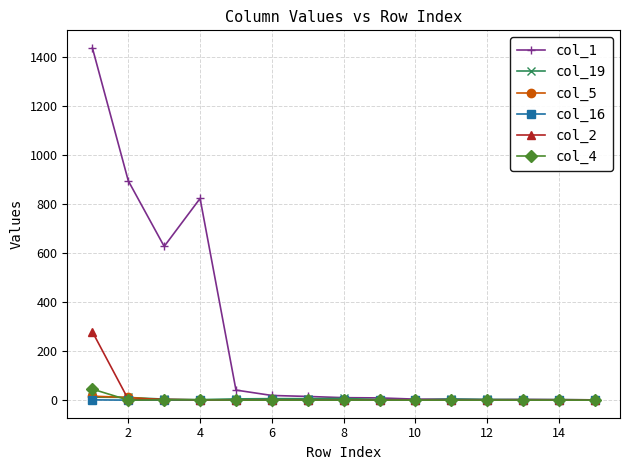

Which series has the largest total across all categories?

col_1